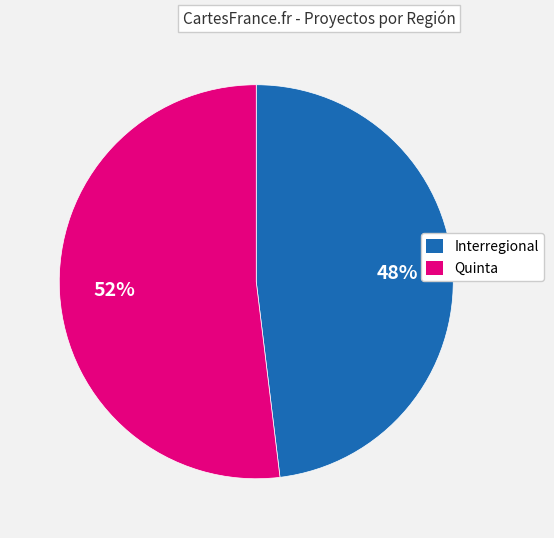

How many slices are in this pie chart?

2